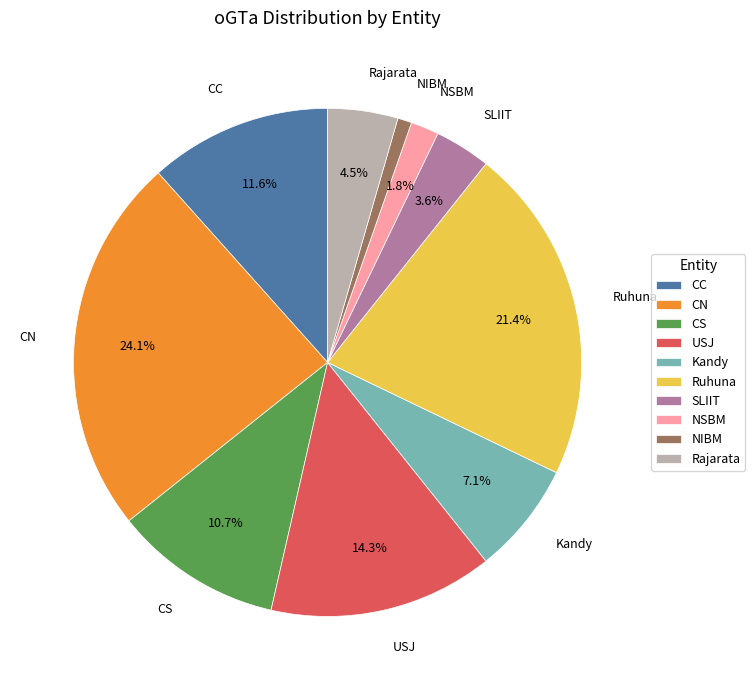

Count the number of slices in the pie.

10